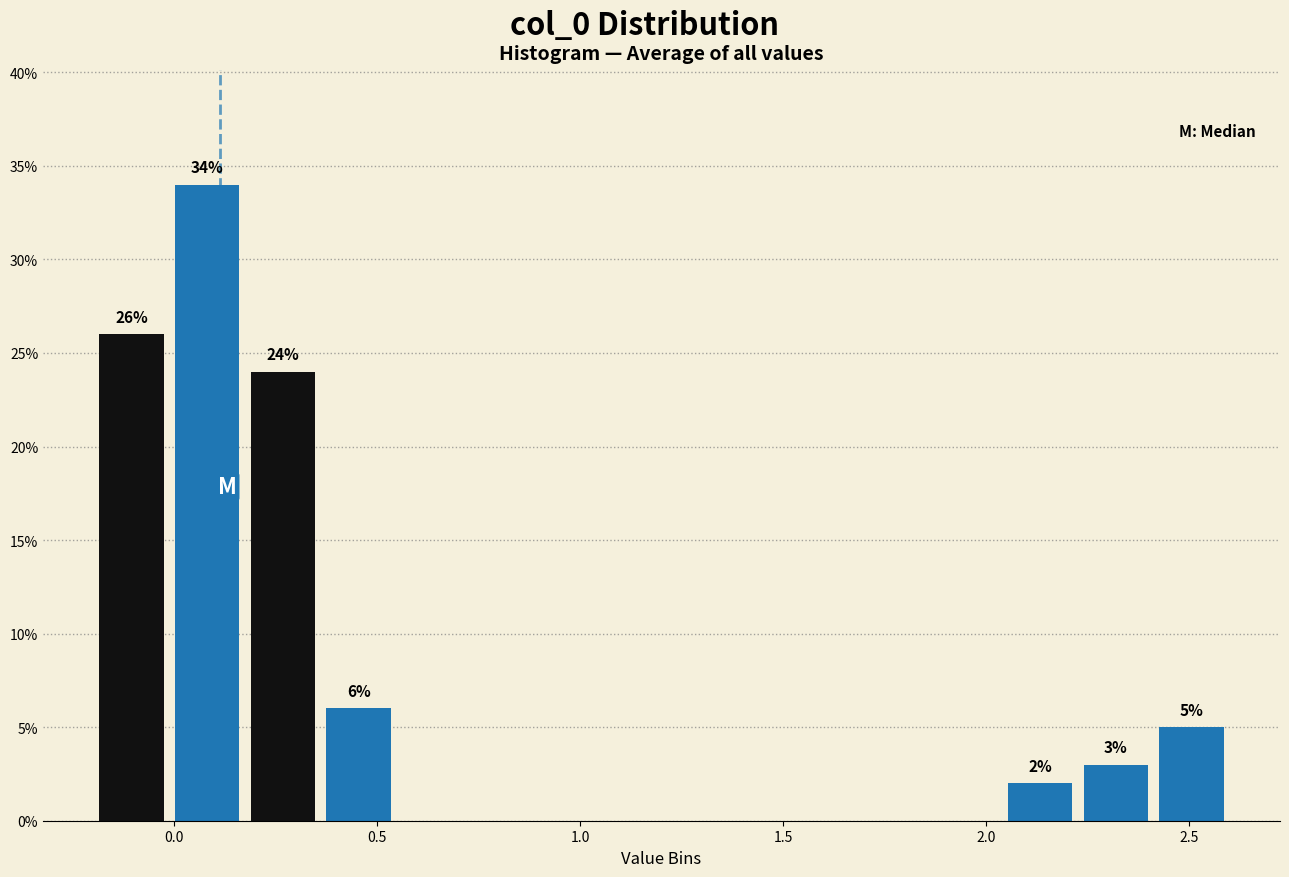

Read against the x-axis, roughly where is the centre of the tallest bar?

0.10